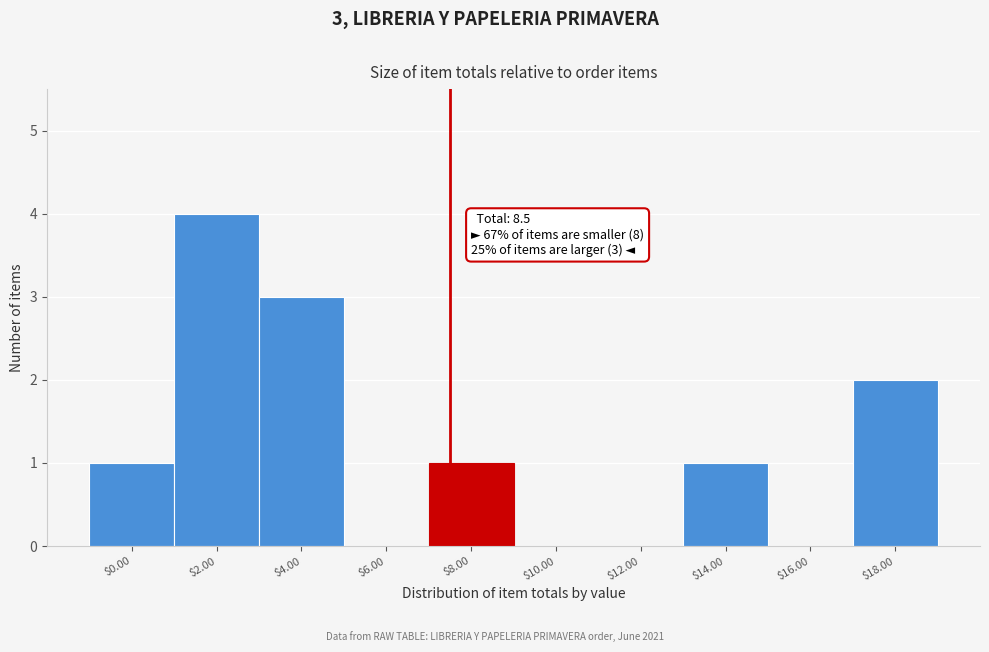

Which label corresponds to the largest value in the chart?

$2.00